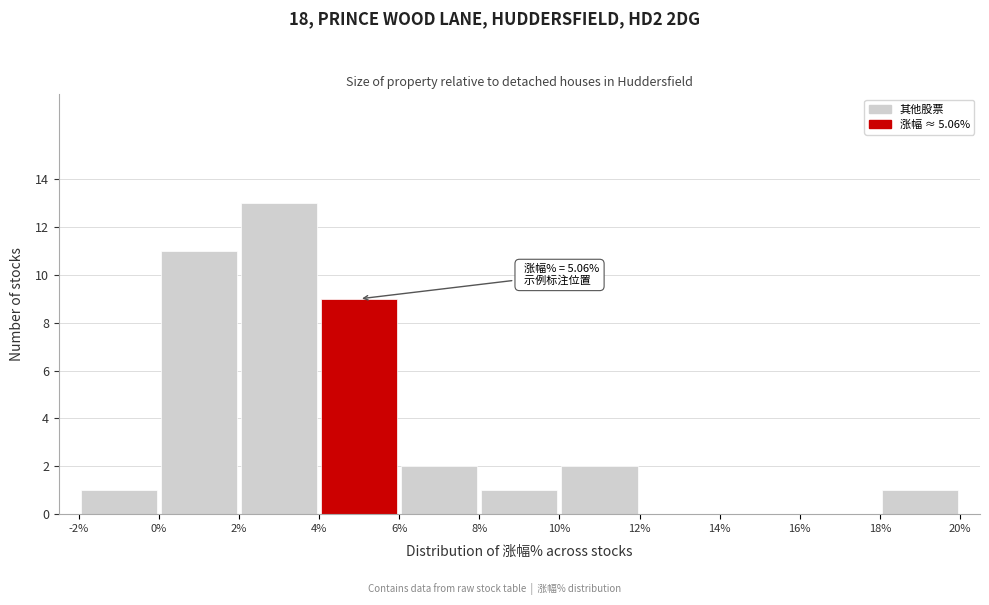

Which range on the x-axis has the tallest bar?

2% to 4%